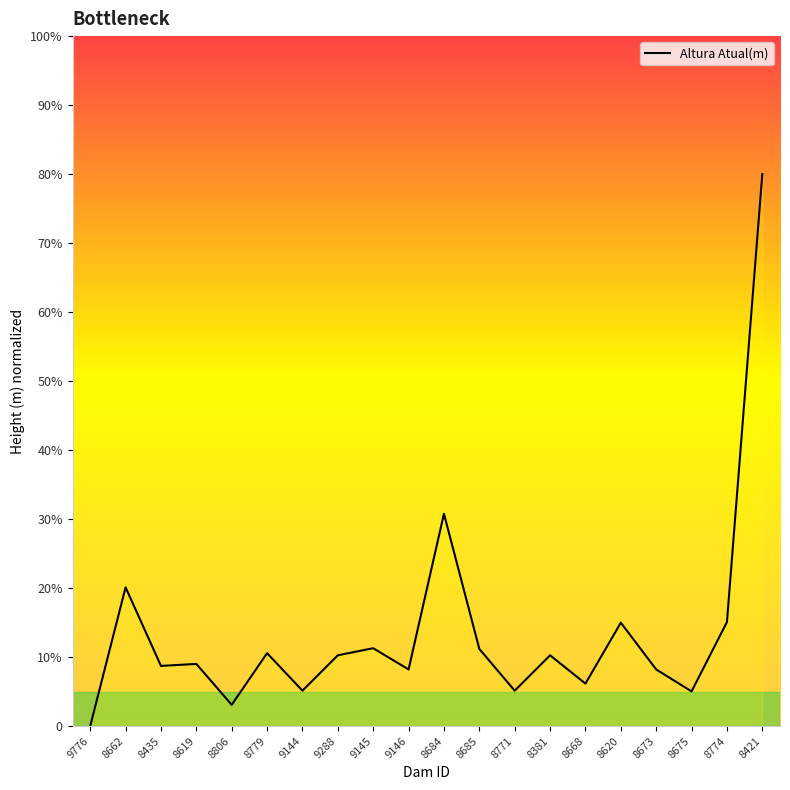

What is the value of the 12th point from the left?

11.2